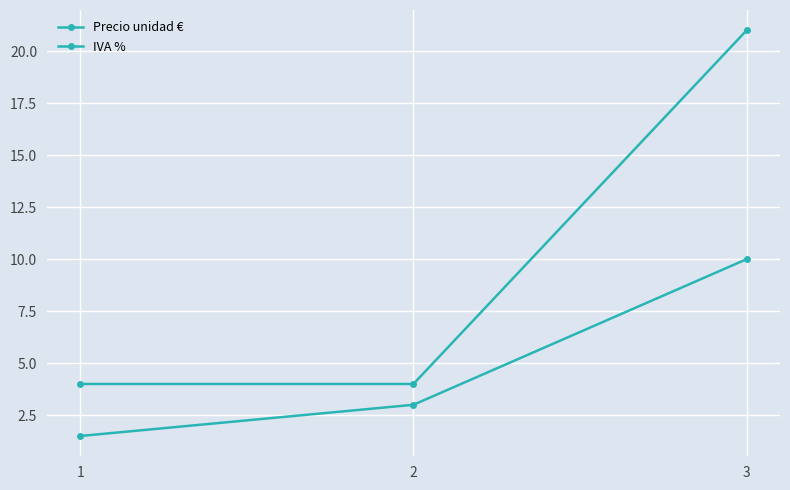

Which series has the largest total across all categories?

IVA %